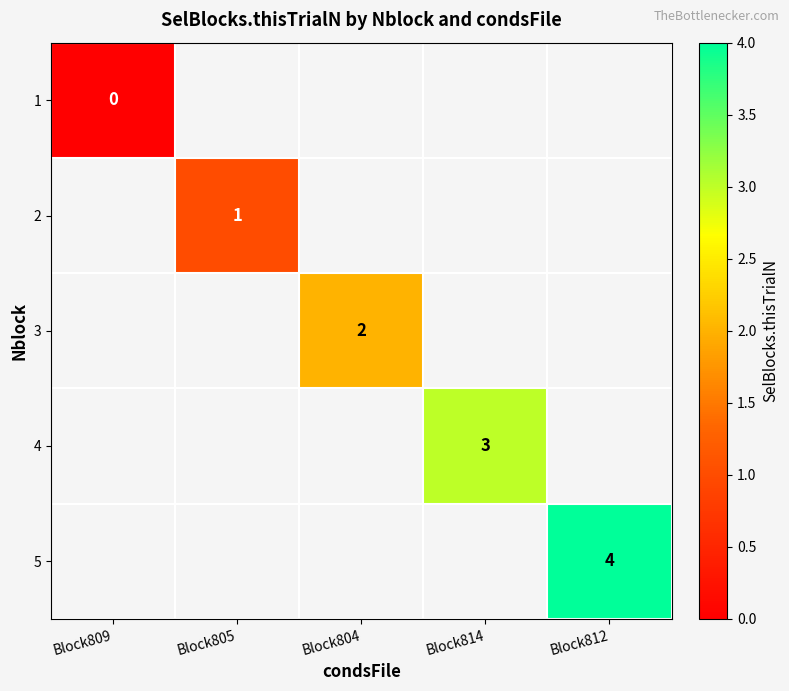

Rank the series by their maximum value, from lowest to highest.

1, 2, 3, 4, 5